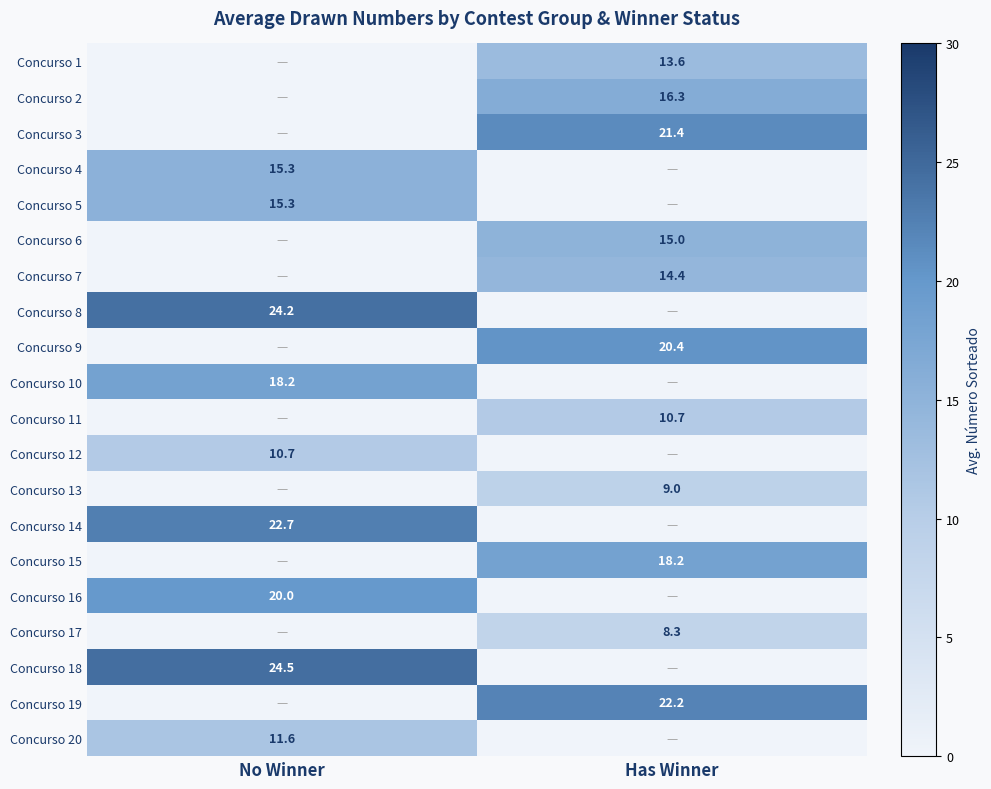

At which category is the sum across all series the highest?

Has Winner